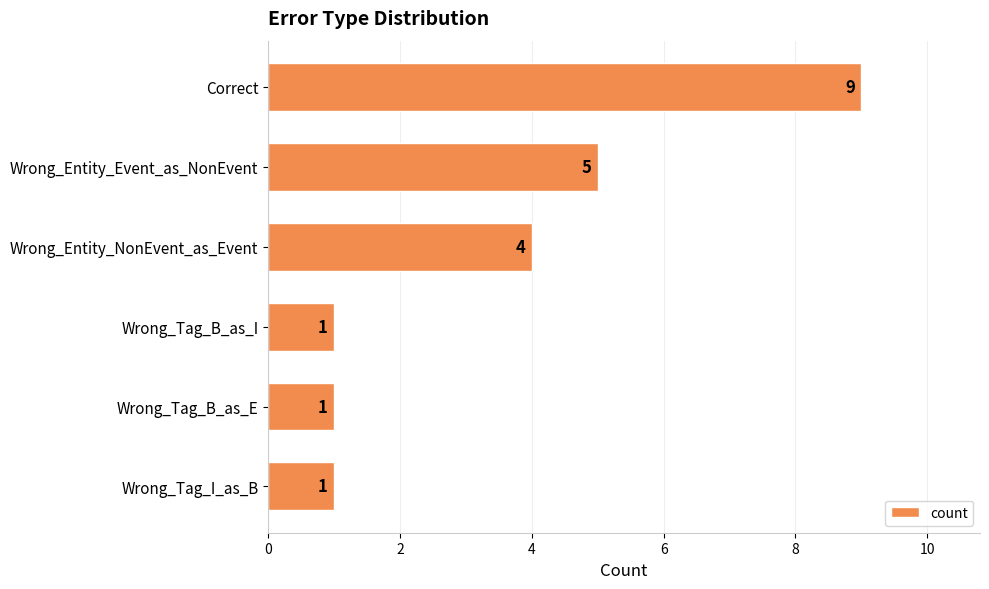

How many values are between 1 and 5?

5